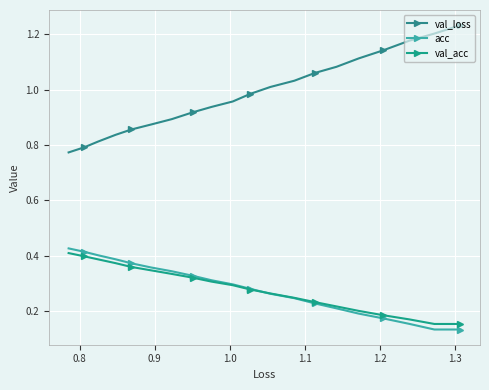

Count the number of categories in the chart.

20